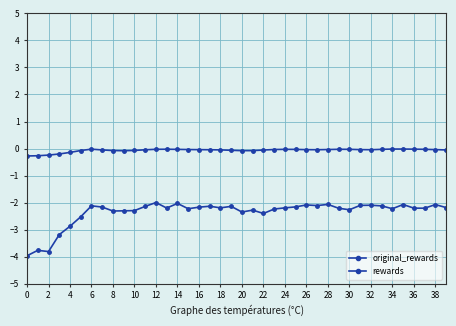

Is this an area chart (filled region under the line)?

No